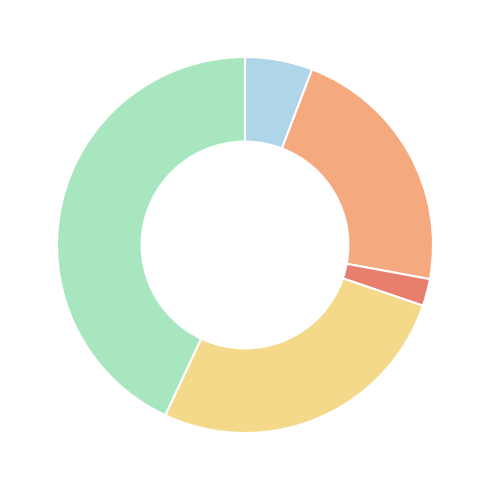

Is there a majority slice in this chart?

No